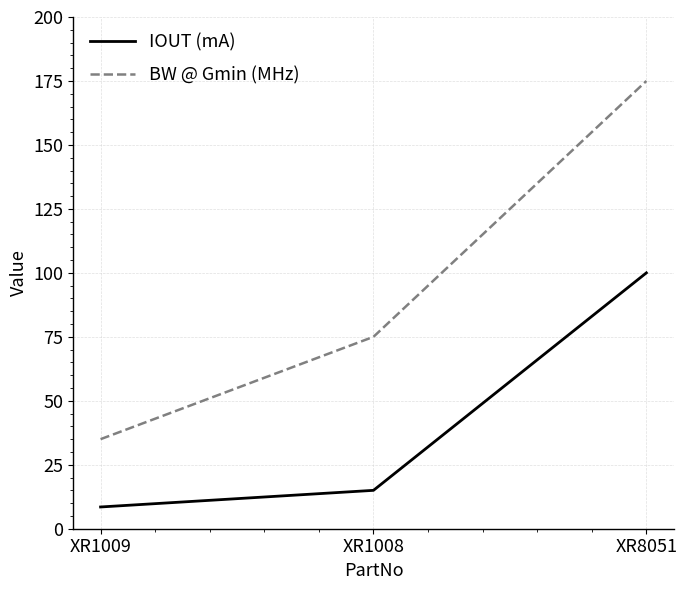

What are all the series names shown in the legend?

IOUT (mA), BW @ Gmin (MHz)